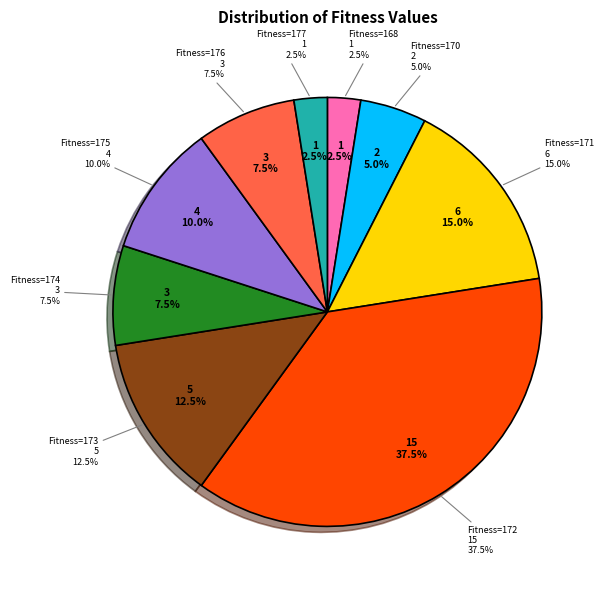

What is the largest slice in the pie chart?

172